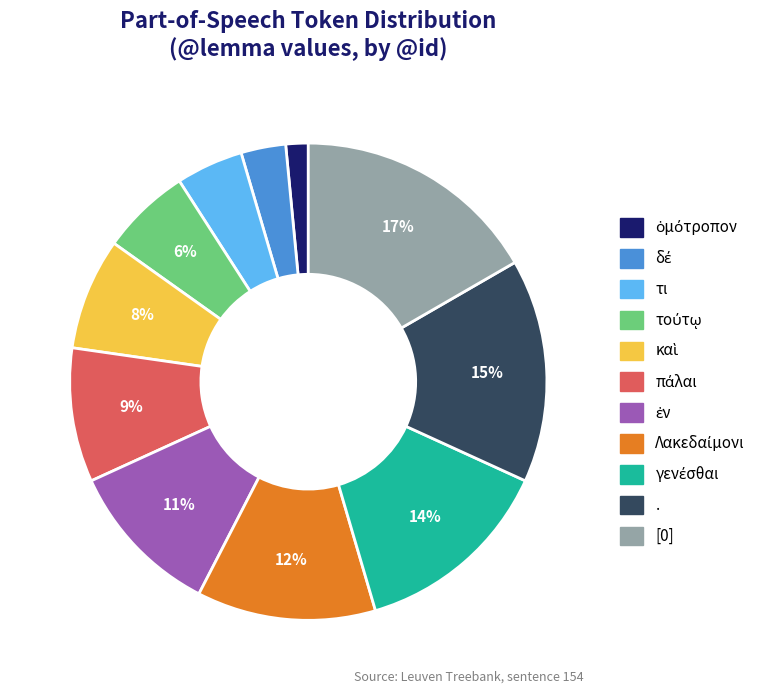

To the nearest percent, what is the difference between the largest and smallest slice percentages?

15%